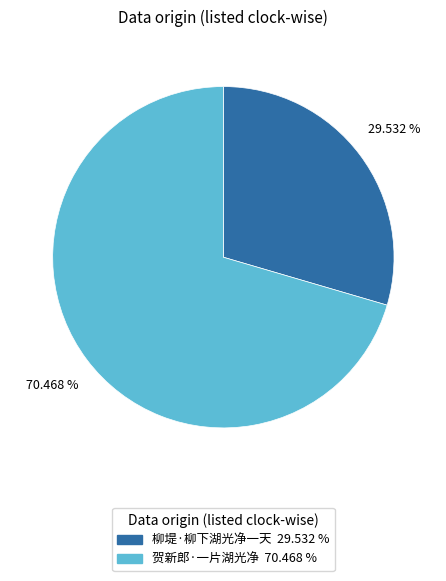

Between 贺新郎·一片湖光净 and 柳堤·柳下湖光净一天, which is larger?

贺新郎·一片湖光净